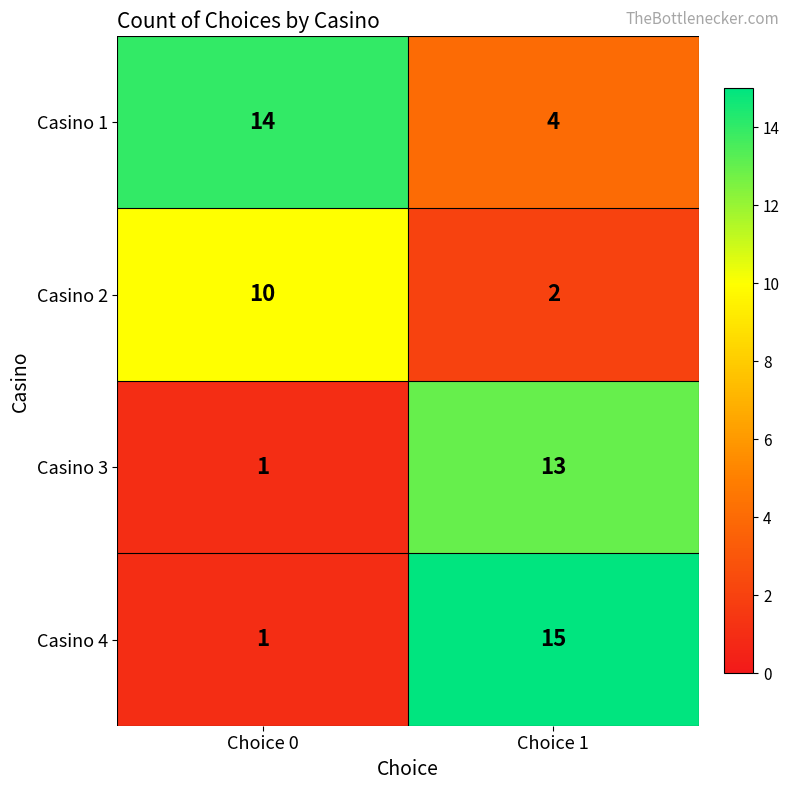

The Casino 4 series shows 1 at Choice 0. True or false?

True